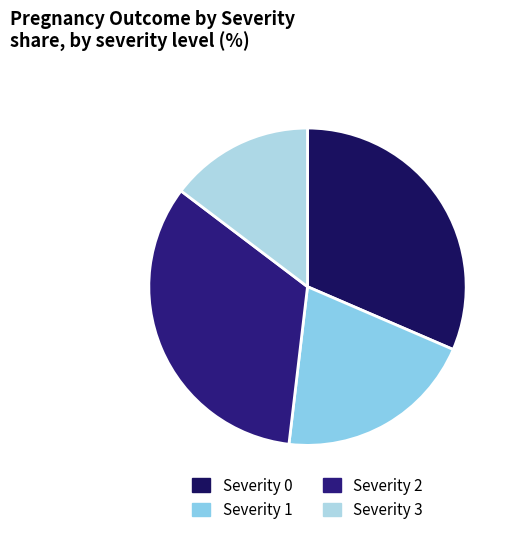

How many slices are in this pie chart?

4